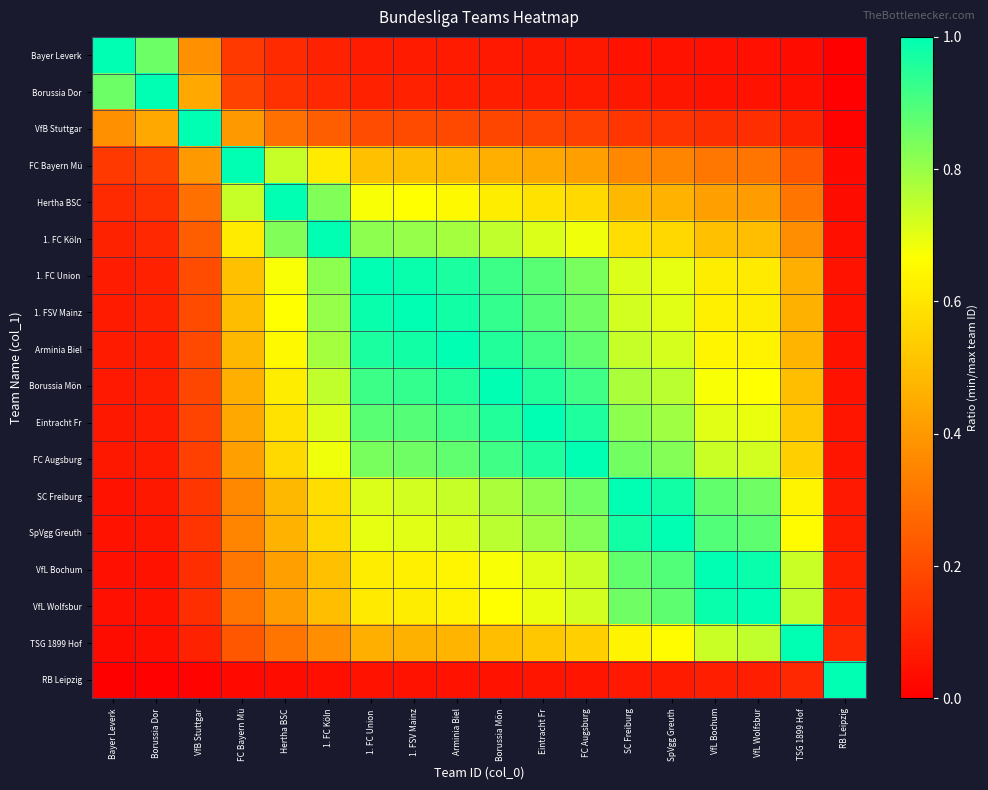

What is the greatest value displayed?

1.0